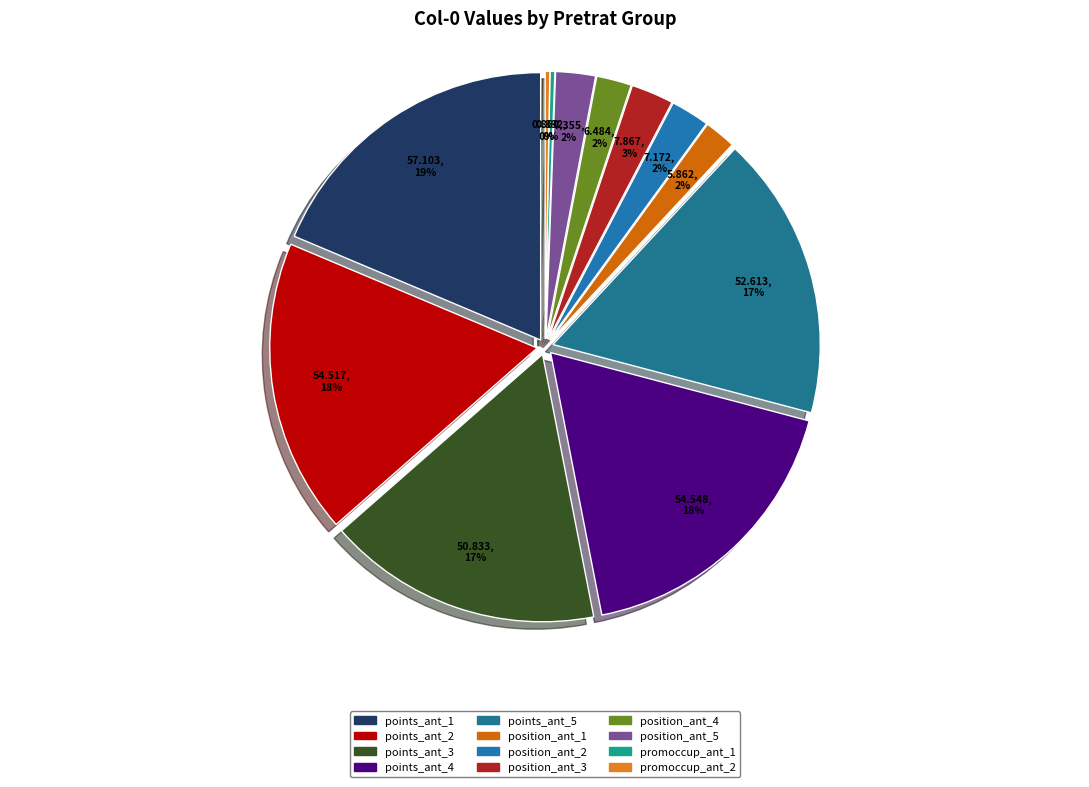

Does position_ant_5 account for over 50% of the chart?

No